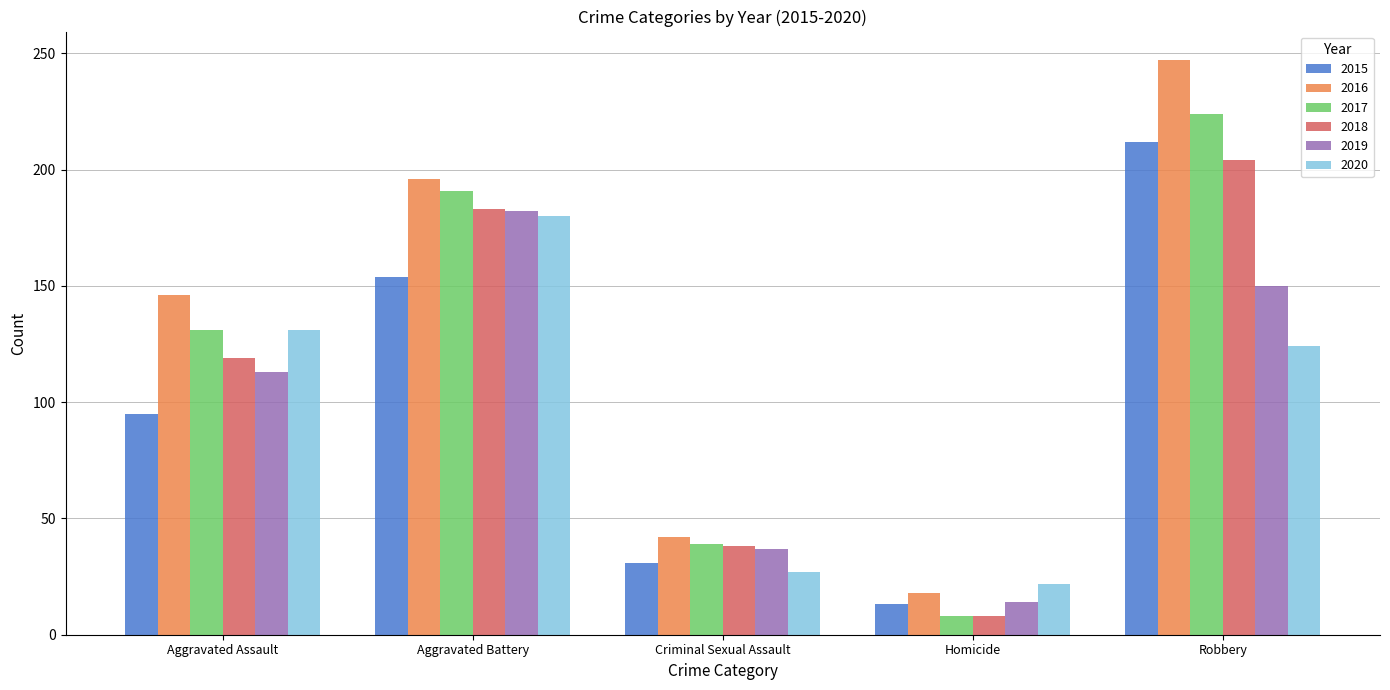

Reading left to right, transcribe all the data shown in this chart.

2015: Aggravated Assault=95	Aggravated Battery=154	Criminal Sexual Assault=31	Homicide=13	Robbery=212
2016: Aggravated Assault=146	Aggravated Battery=196	Criminal Sexual Assault=42	Homicide=18	Robbery=247
2017: Aggravated Assault=131	Aggravated Battery=191	Criminal Sexual Assault=39	Homicide=8	Robbery=224
2018: Aggravated Assault=119	Aggravated Battery=183	Criminal Sexual Assault=38	Homicide=8	Robbery=204
2019: Aggravated Assault=113	Aggravated Battery=182	Criminal Sexual Assault=37	Homicide=14	Robbery=150
2020: Aggravated Assault=131	Aggravated Battery=180	Criminal Sexual Assault=27	Homicide=22	Robbery=124